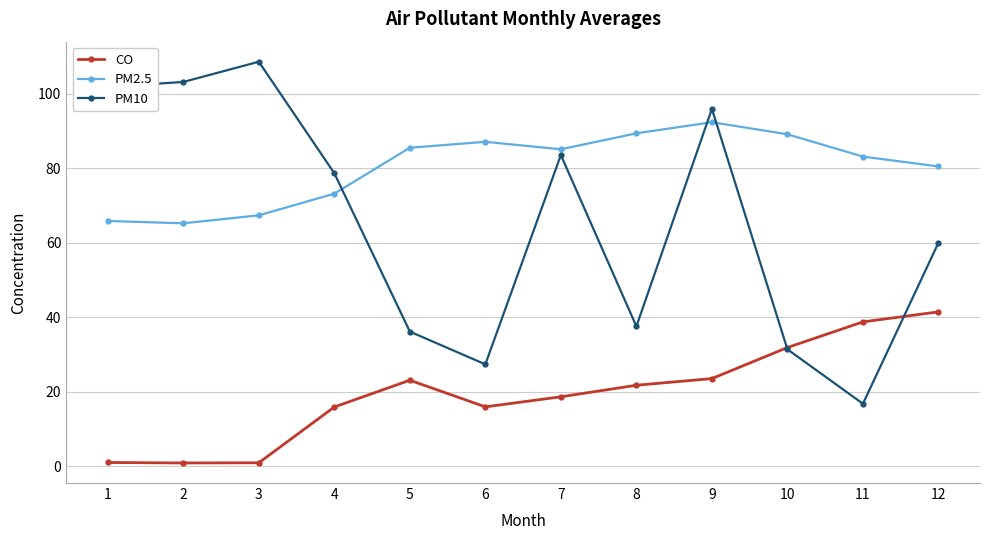

At which category is the sum across all series the highest?

9